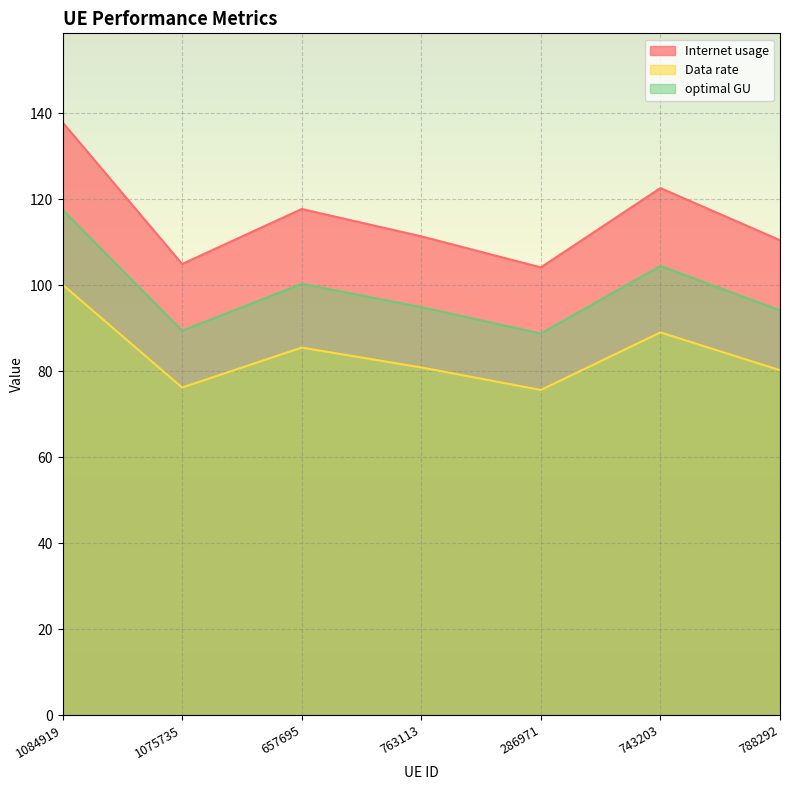

Which series changed the most between 1084919 and 657695?

Internet usage